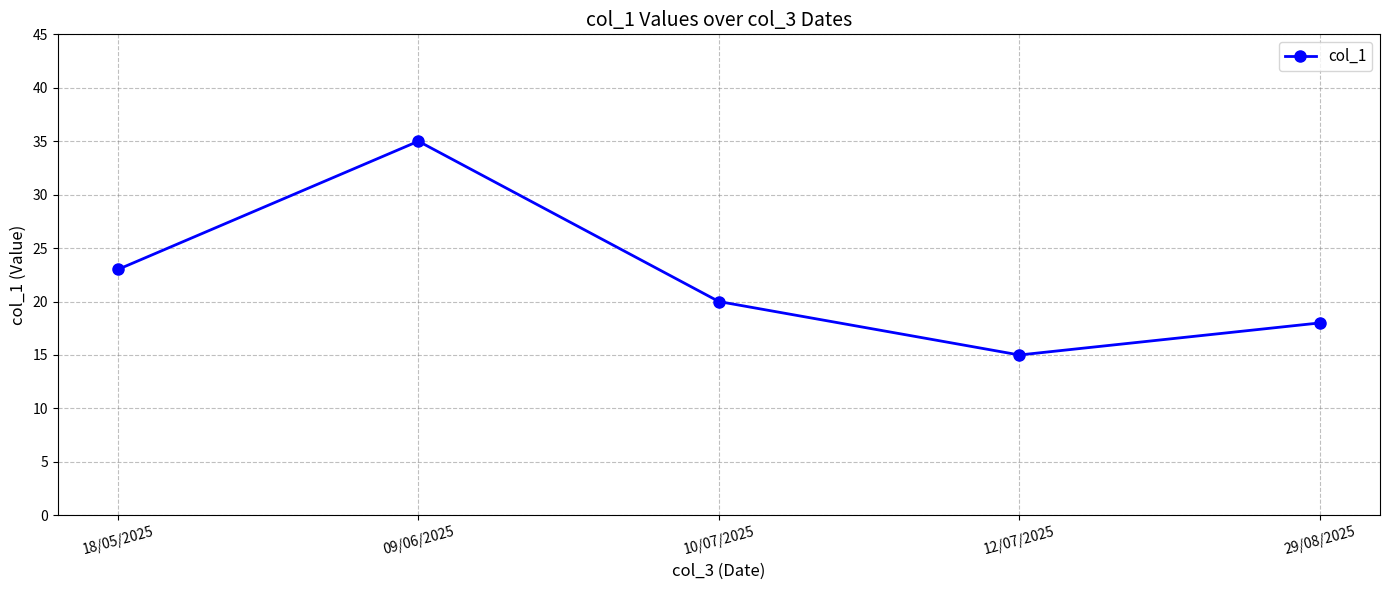

What is the label of the 1st point from the right?

29/08/2025